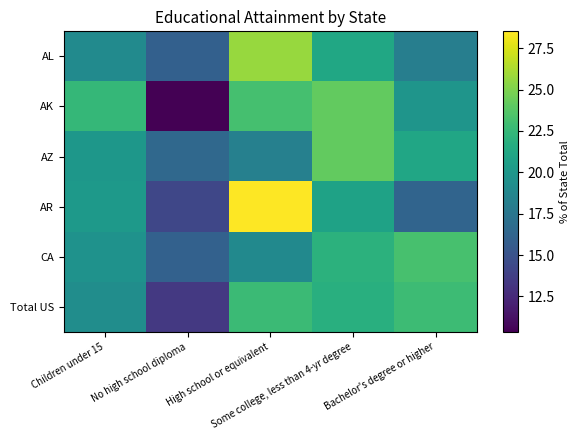

Which label corresponds to the largest value in the chart?

High school or equivalent